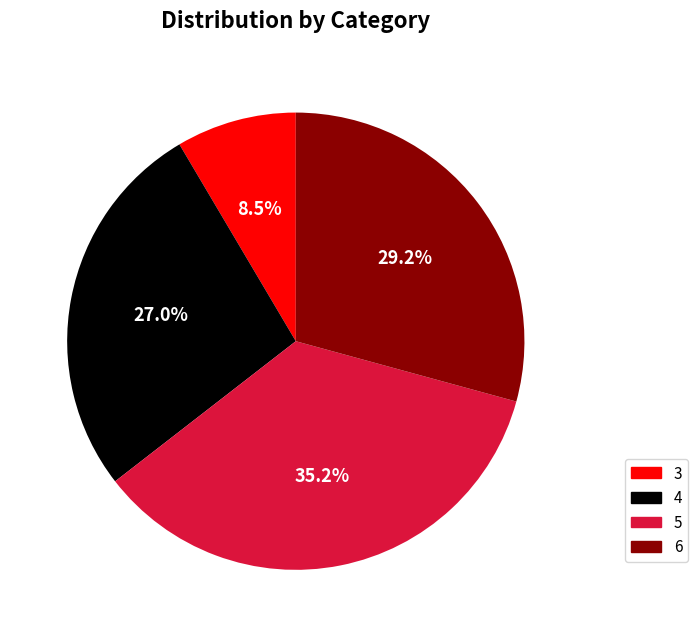

Does 6 represent more than half of the total?

No